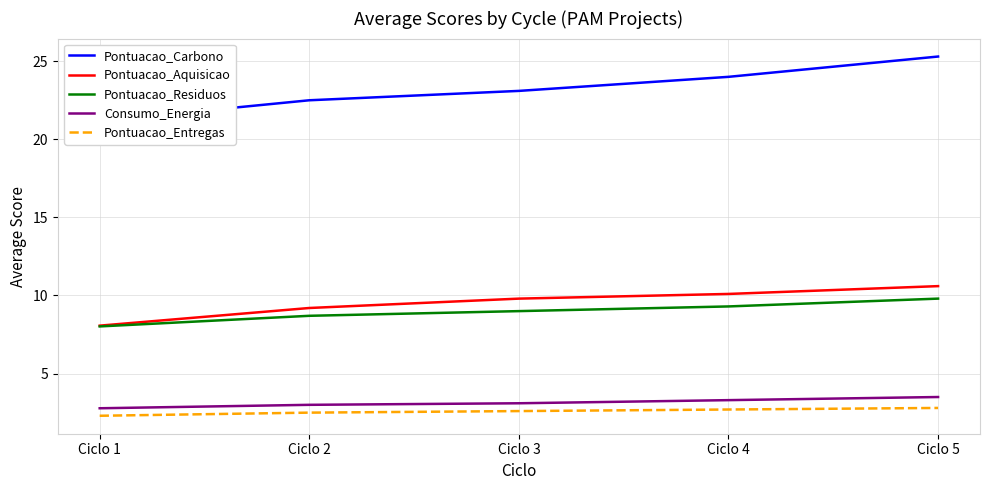

Which series has the widest spread of values?

Pontuacao_Carbono